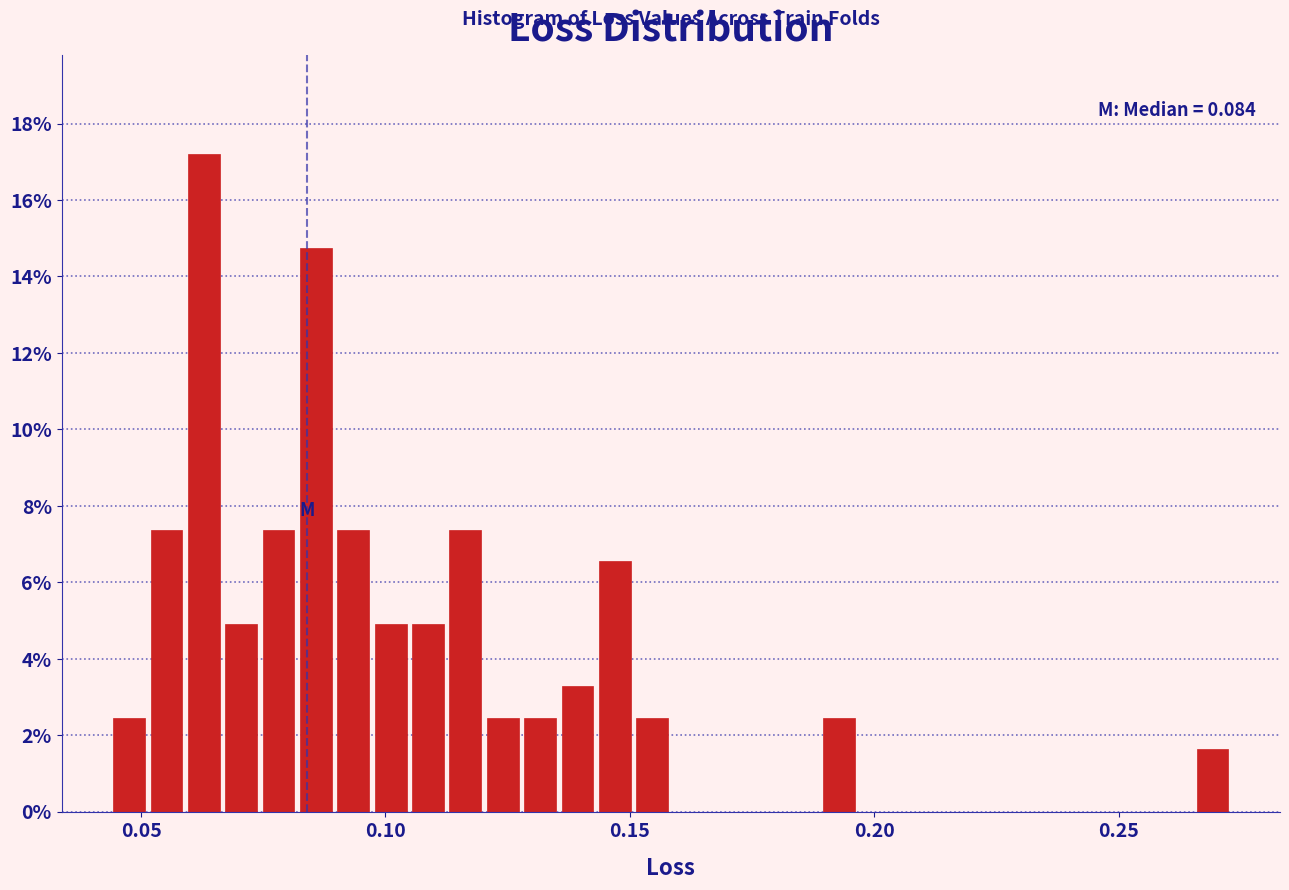

Around what value on the x-axis is the tallest bar? Give the approximate position of its centre, as read against the axis.

0.065